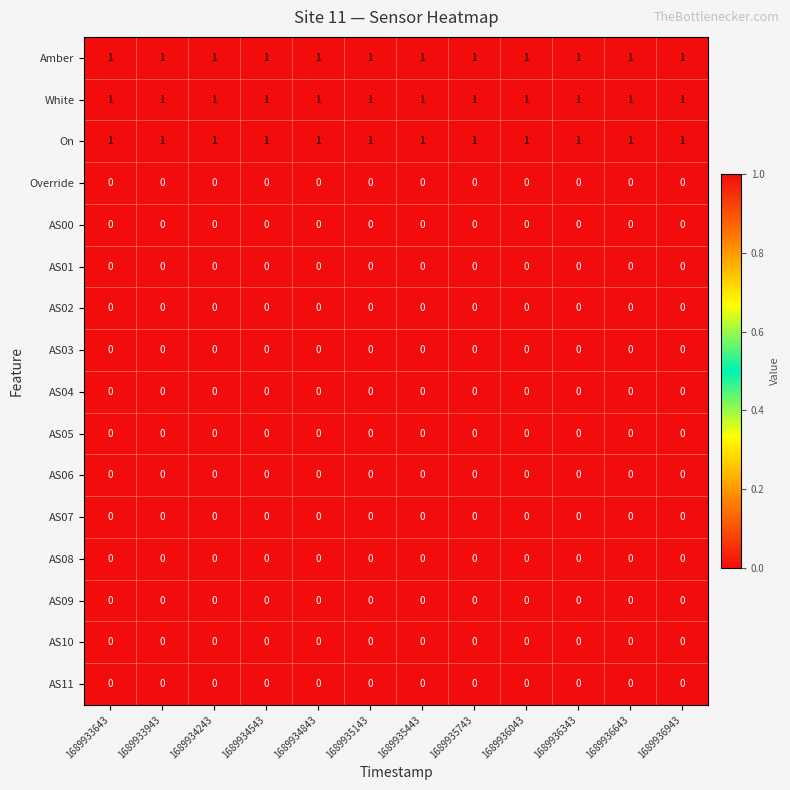

At how many categories does at least one series exceed 0?

12